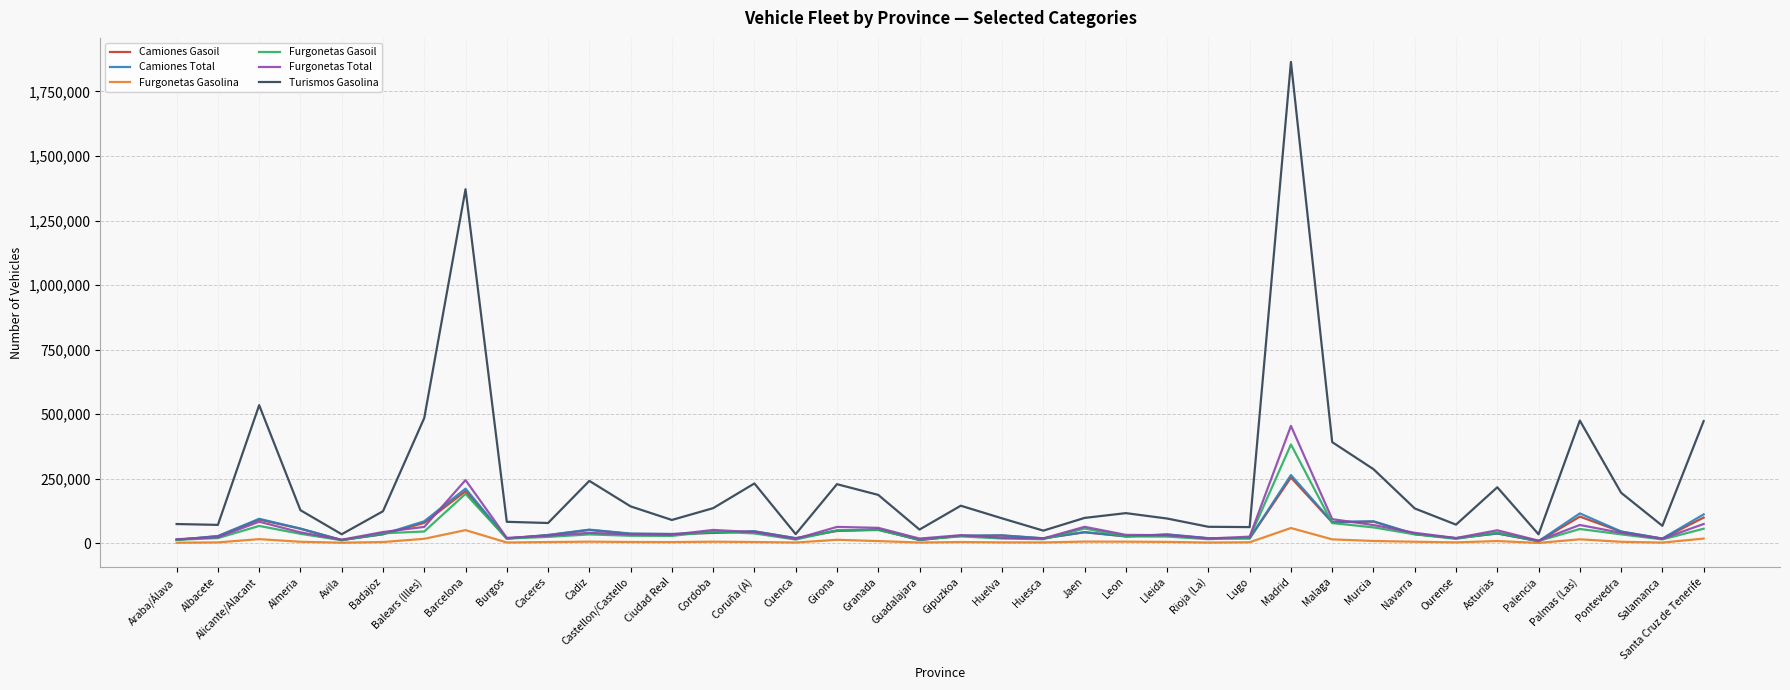

True or false: Camiones Total and Camiones Gasoil cross at least once.

False